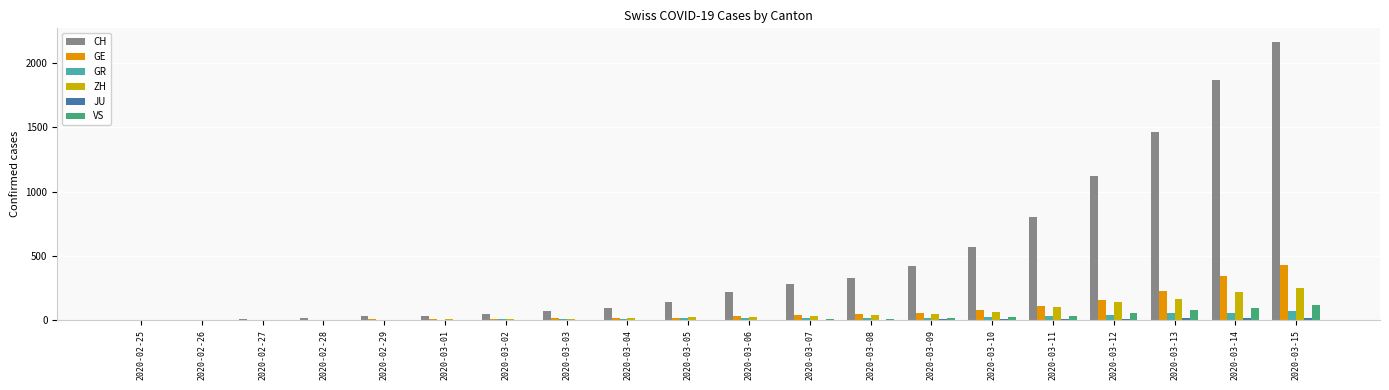

What is the sum of all GR values?

411